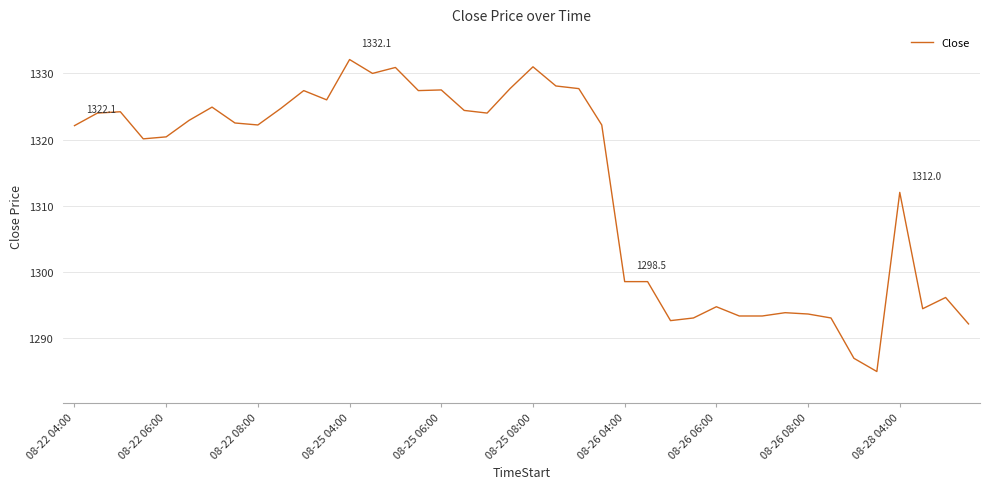

Count the number of data series in this chart.

1